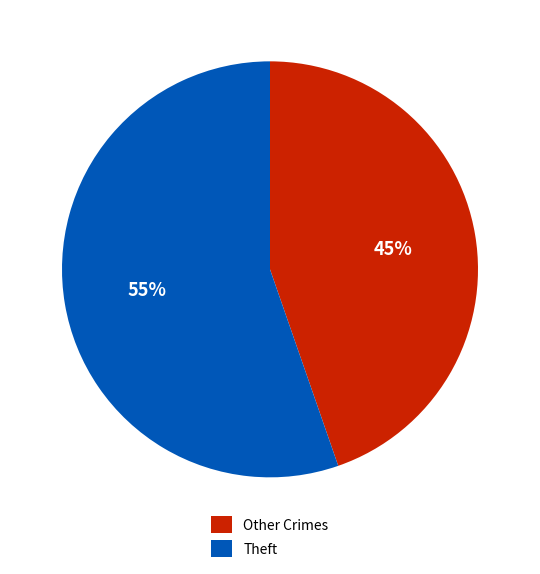

To the nearest percent, what percentage of the pie is Theft?

55%